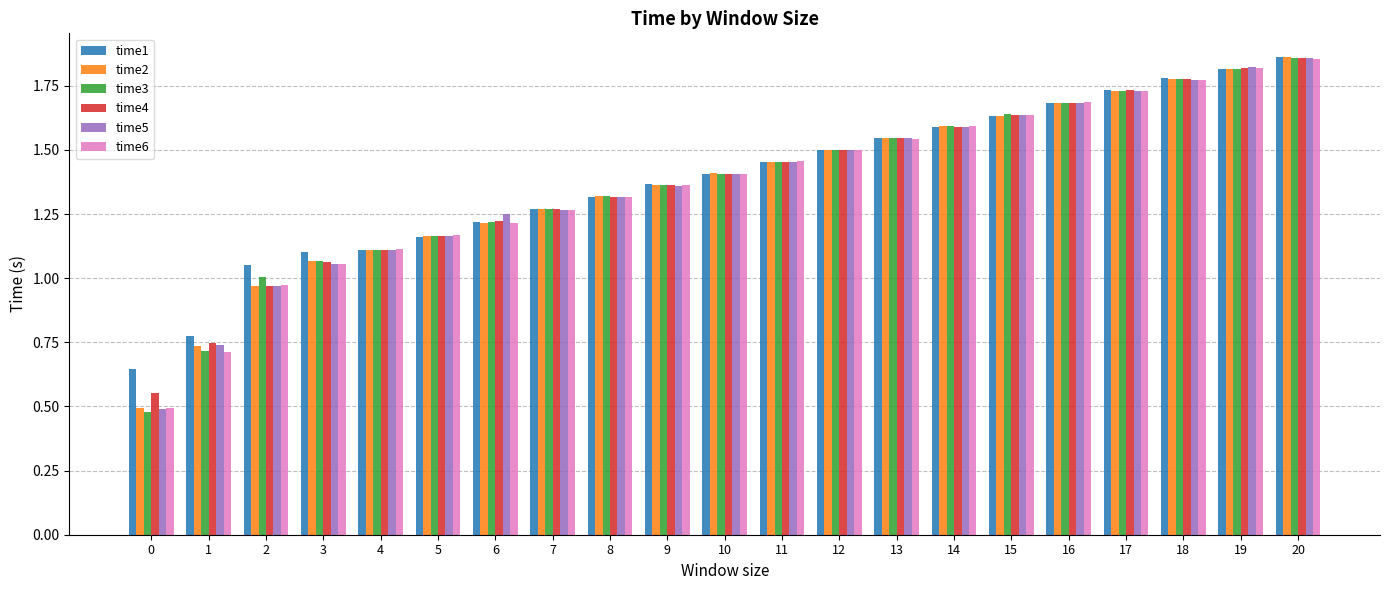

Which series has the widest spread of values?

time3